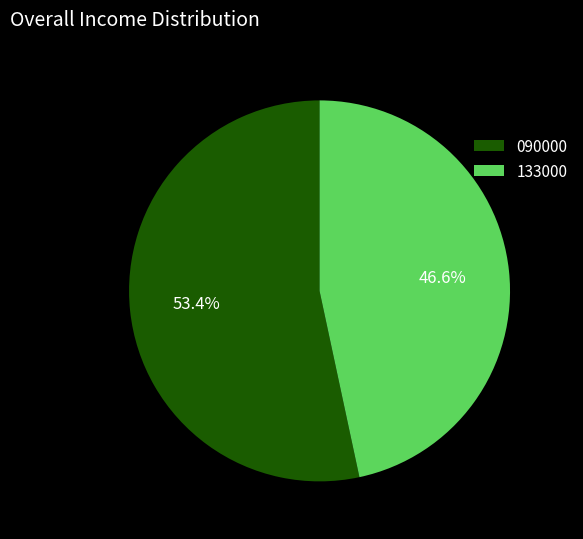

What is the smallest slice in the pie chart?

133000